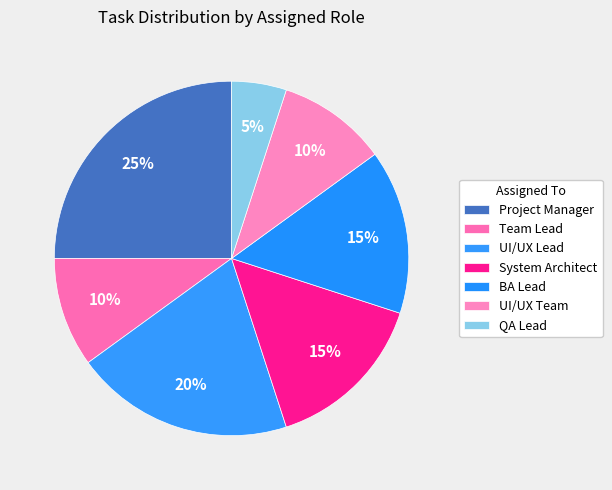

Does BA Lead represent more than half of the total?

No